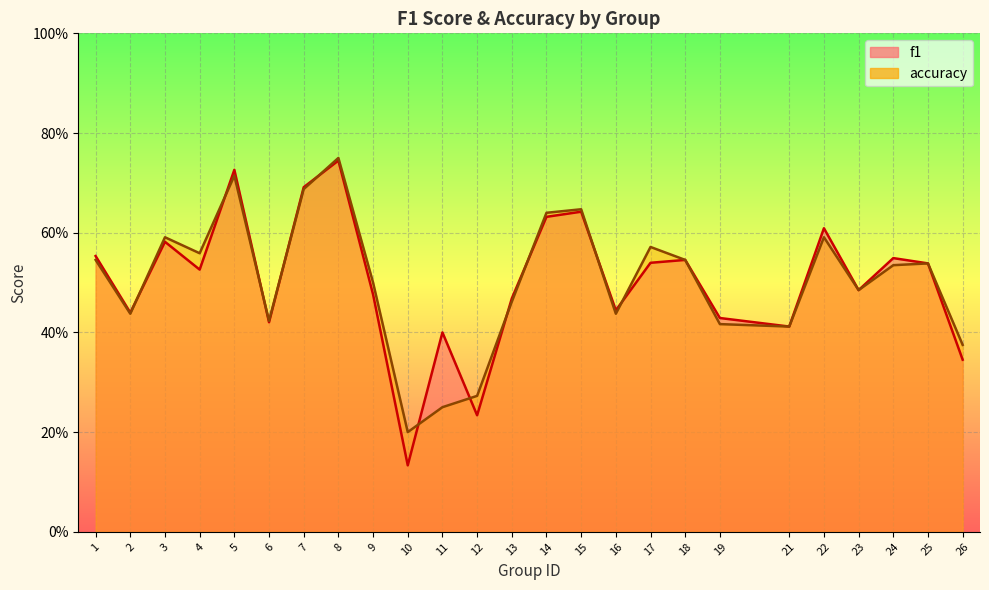

How many intersections are there between f1 and accuracy?

11